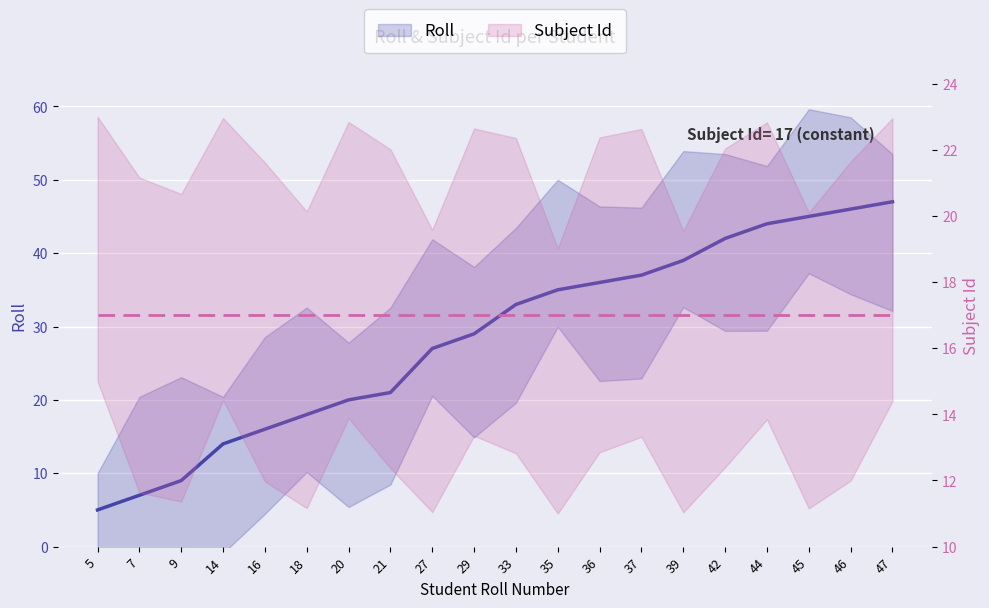

Rank the series by their average value, from highest to lowest.

Roll, Subject Id